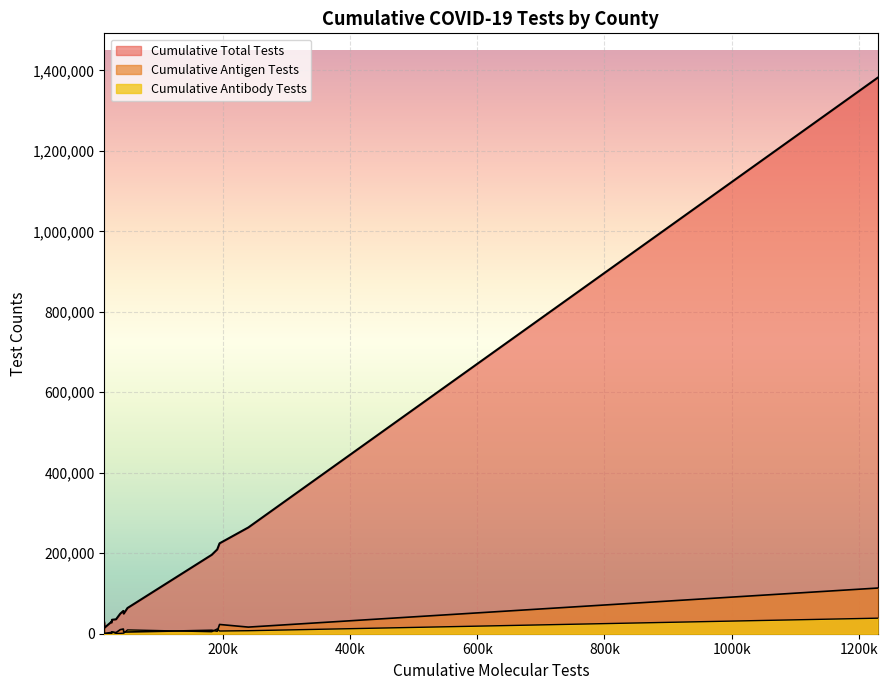

The Cumulative Antigen Tests series shows 23005 at CAMERON. True or false?

True